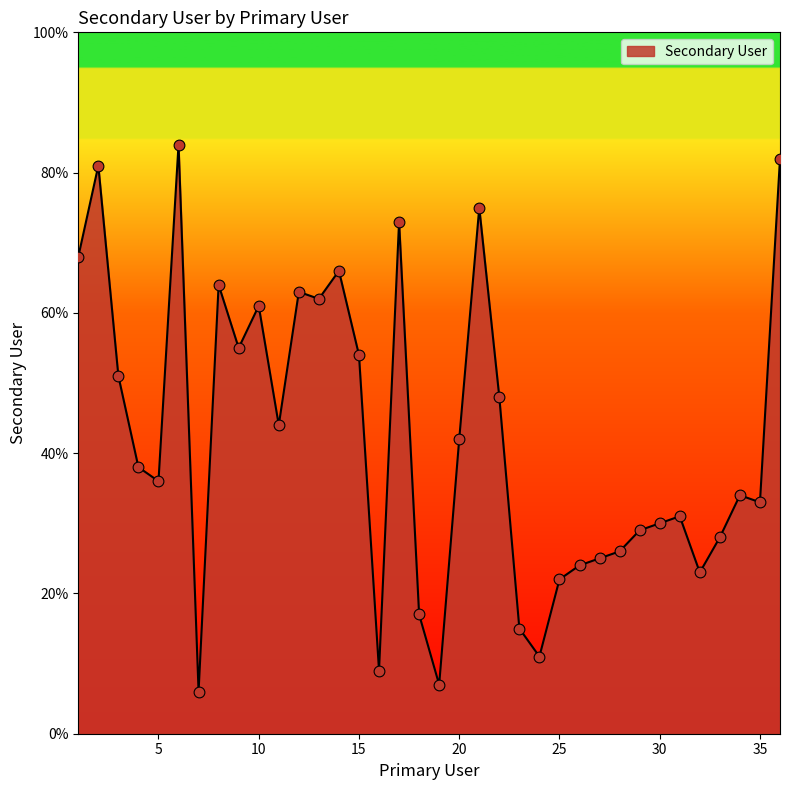

What is the difference between the maximum and minimum values?

78